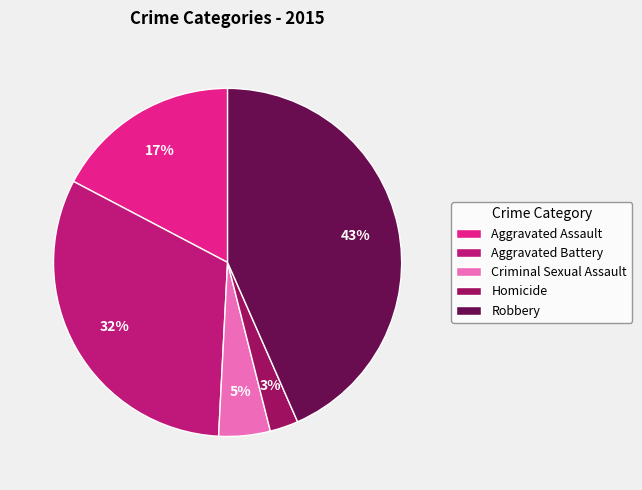

Which slice is the smallest?

Homicide